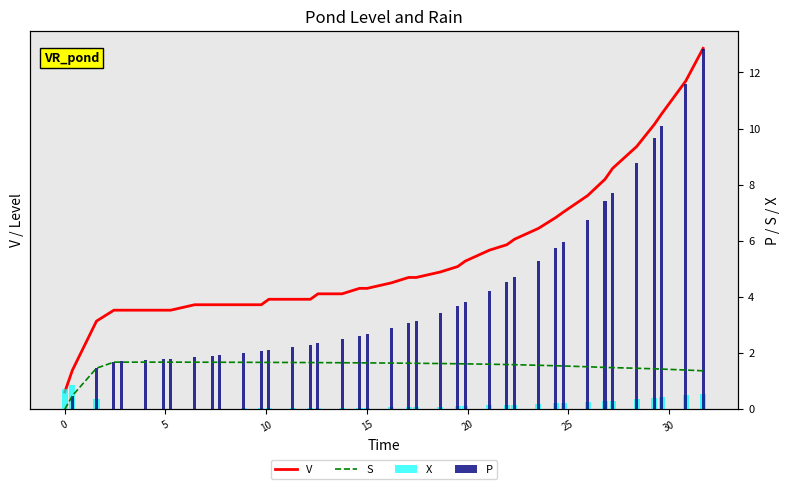

Is it true that V equals 0.4 at 27?

False